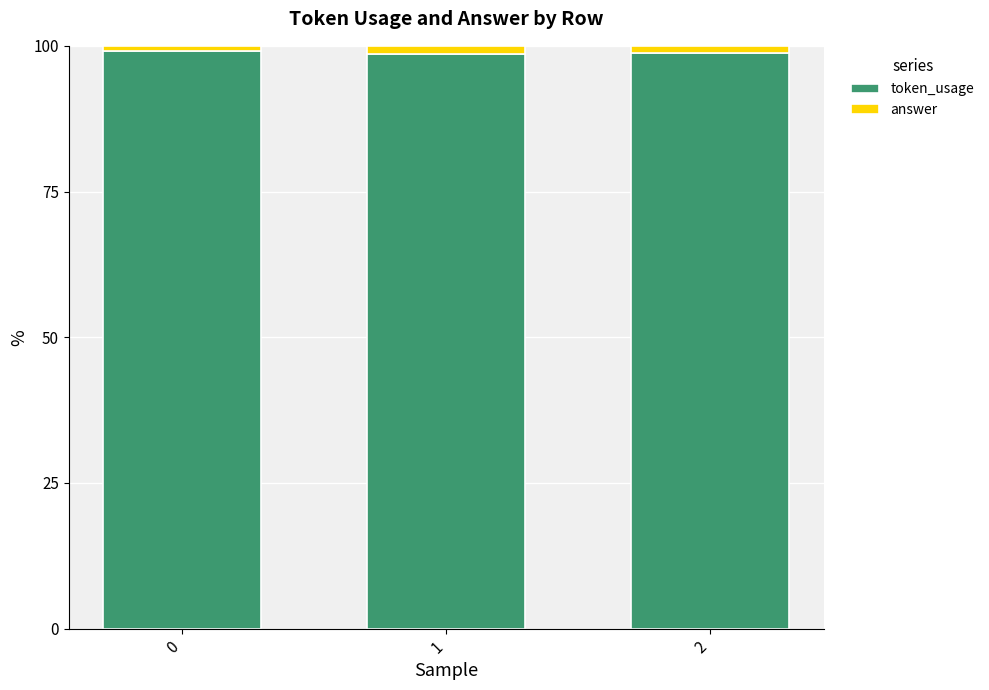

What is the sum of all token_usage values?

296.4